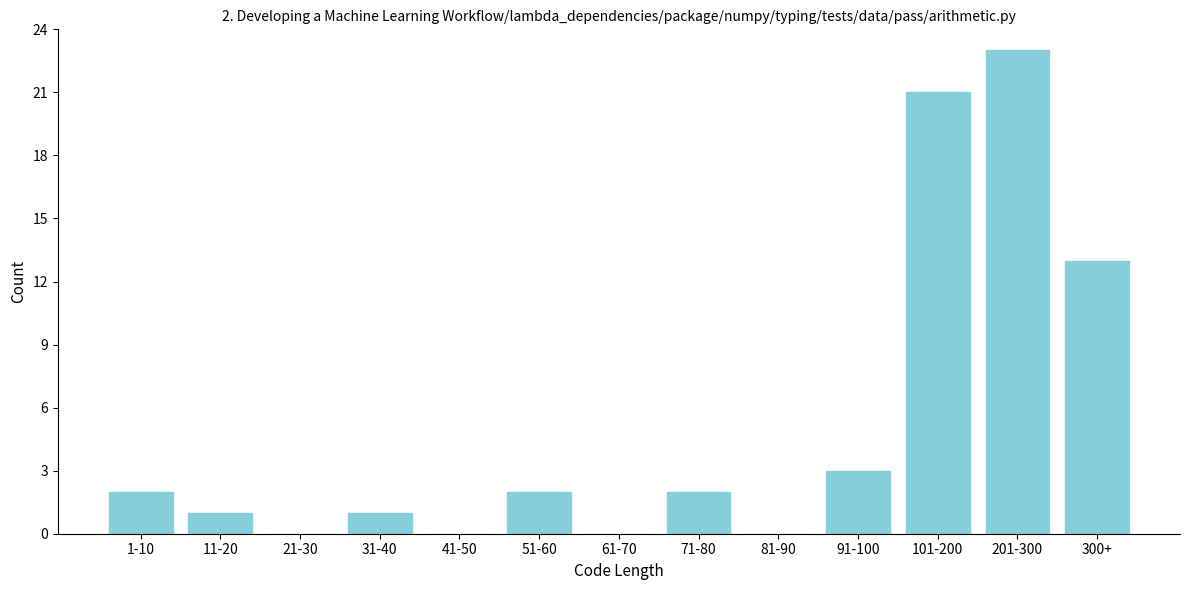

Reading left to right, what are all the values shown in this chart?

1-10=2	11-20=1	21-30=0	31-40=1	41-50=0	51-60=2	61-70=0	71-80=2	81-90=0	91-100=3	101-200=21	201-300=23	300+=13